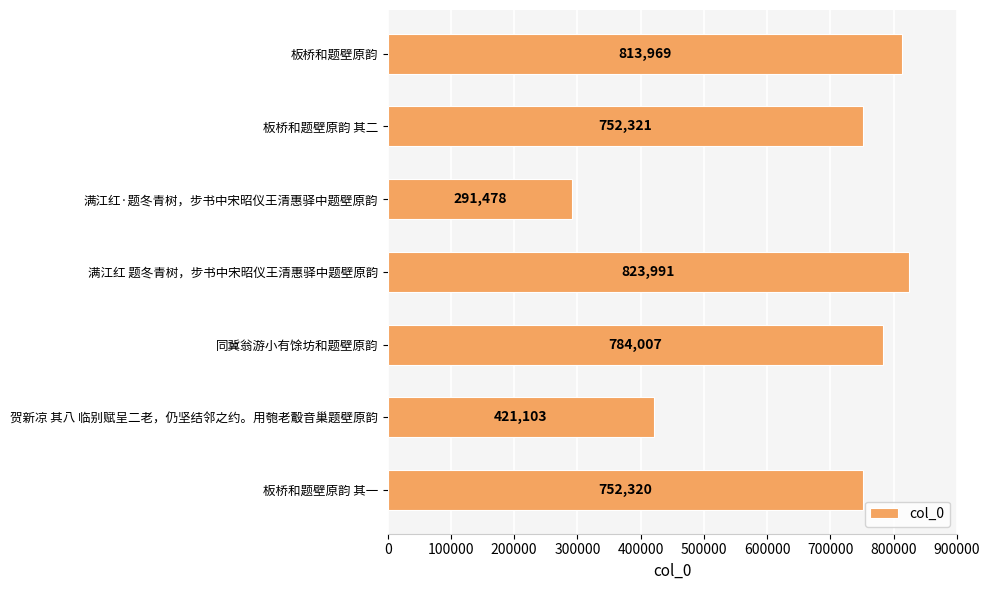

Which category has the highest value across all series?

满江红 题冬青树，步书中宋昭仪王清惠驿中题壁原韵